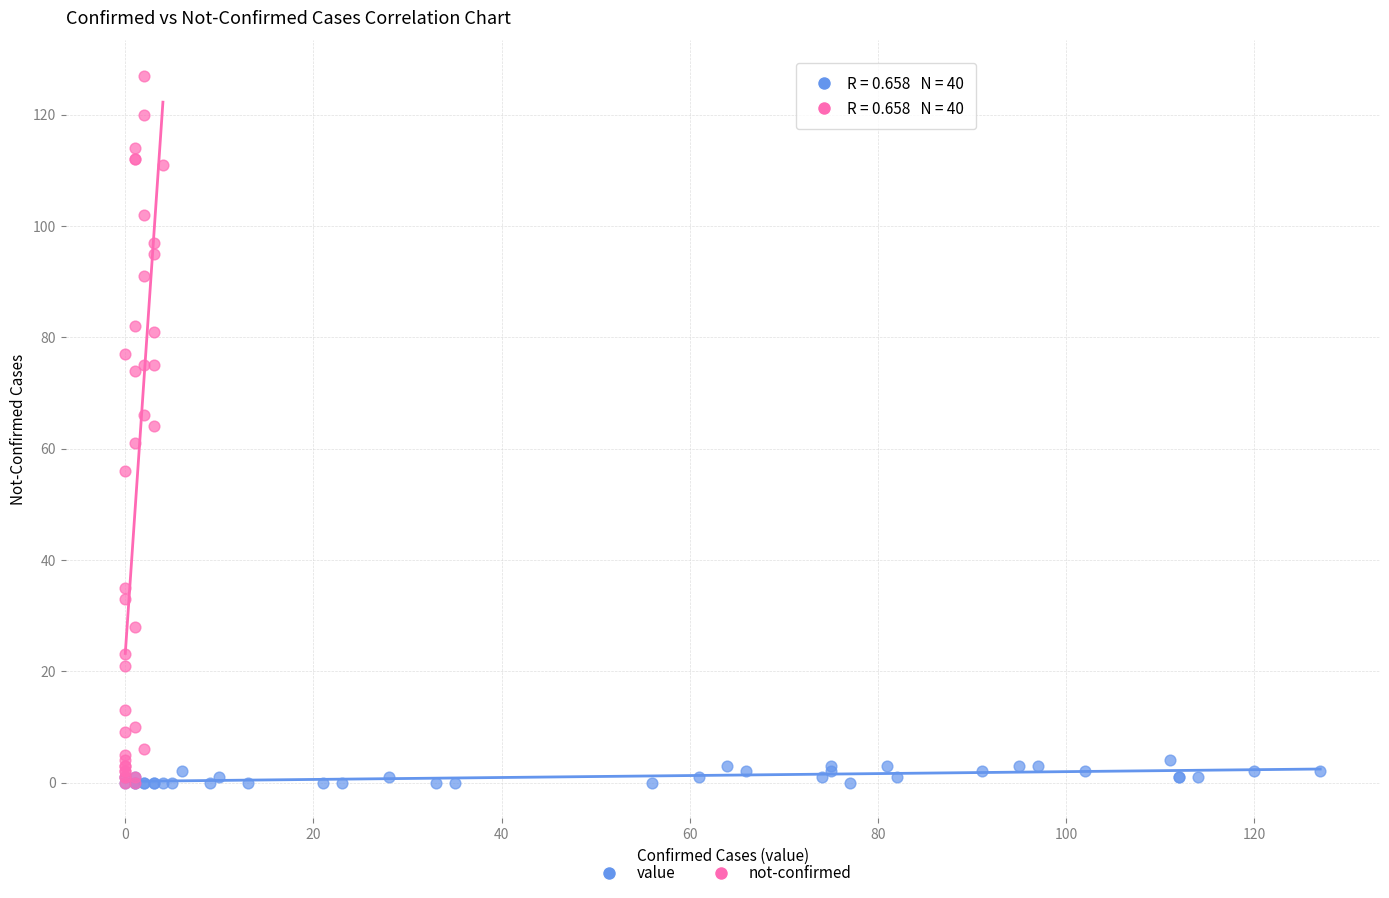

Which series has the largest Y range (max minus min)?

not-confirmed